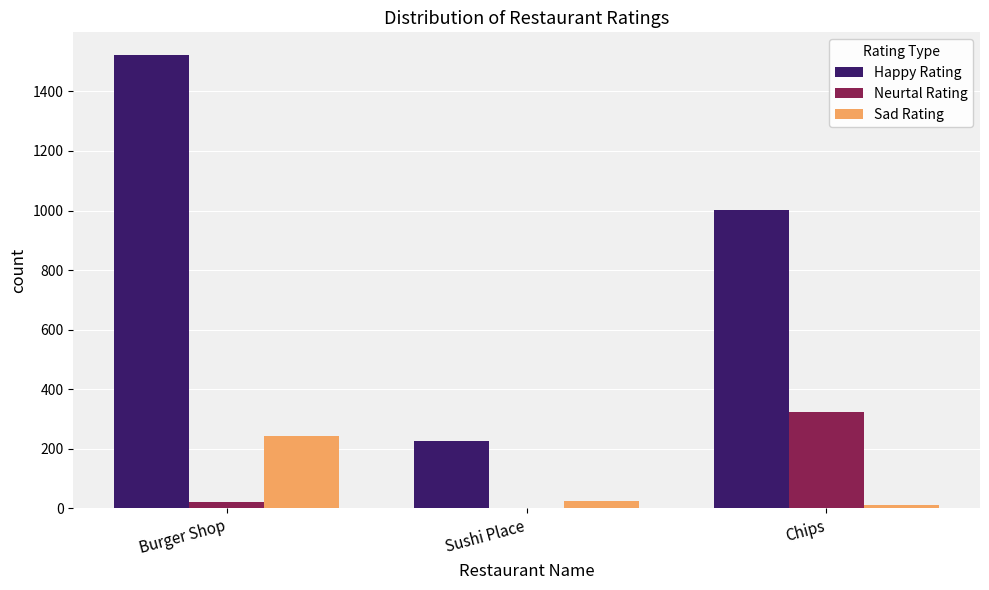

How many distinct data groups are displayed?

3